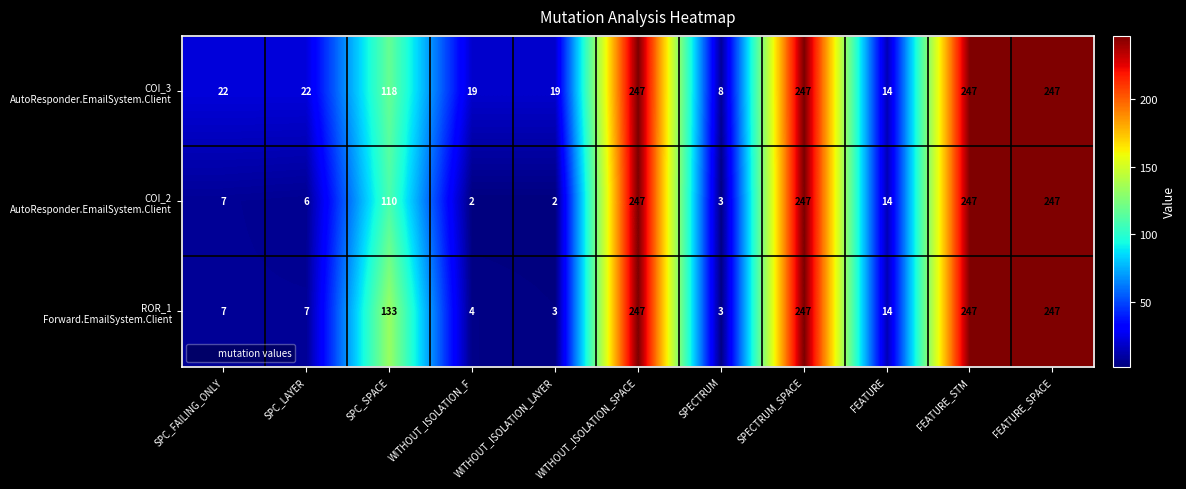

At how many categories does at least one series exceed 39?

5